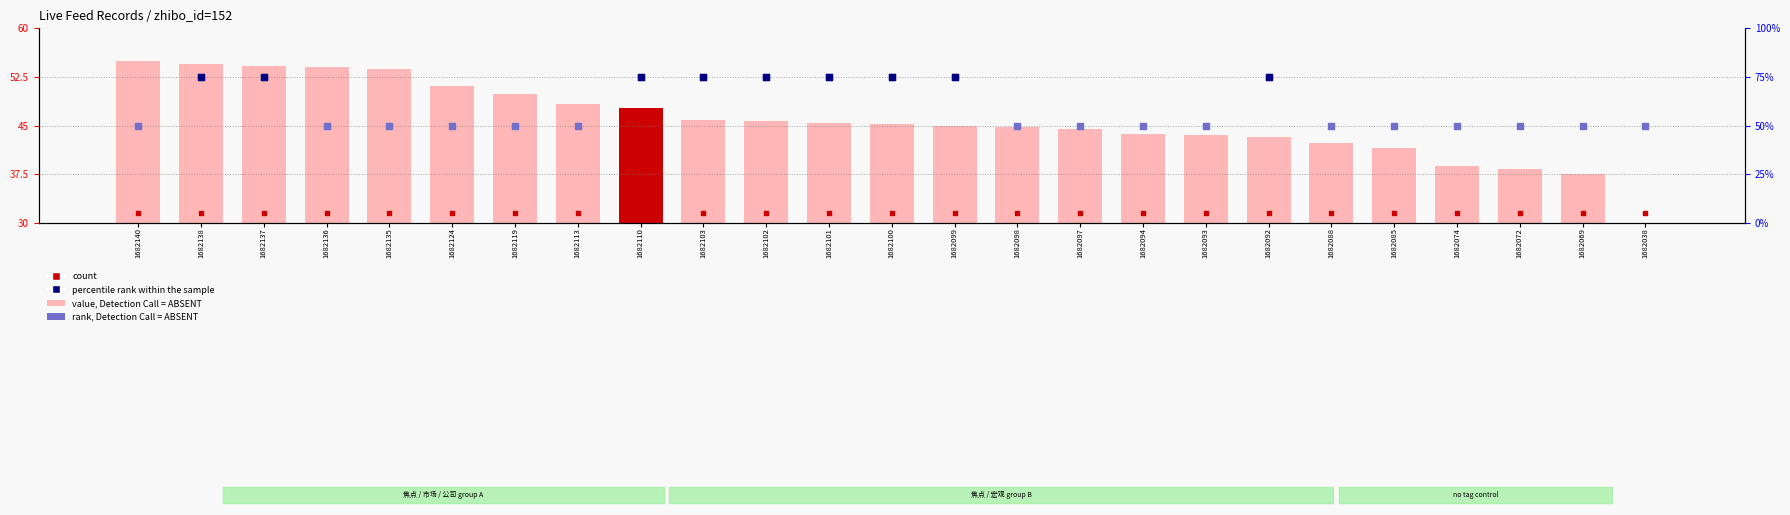

Is the value of value, Detection Call = ABSENT at 1682074 greater than the value of count at 1682097?

Yes